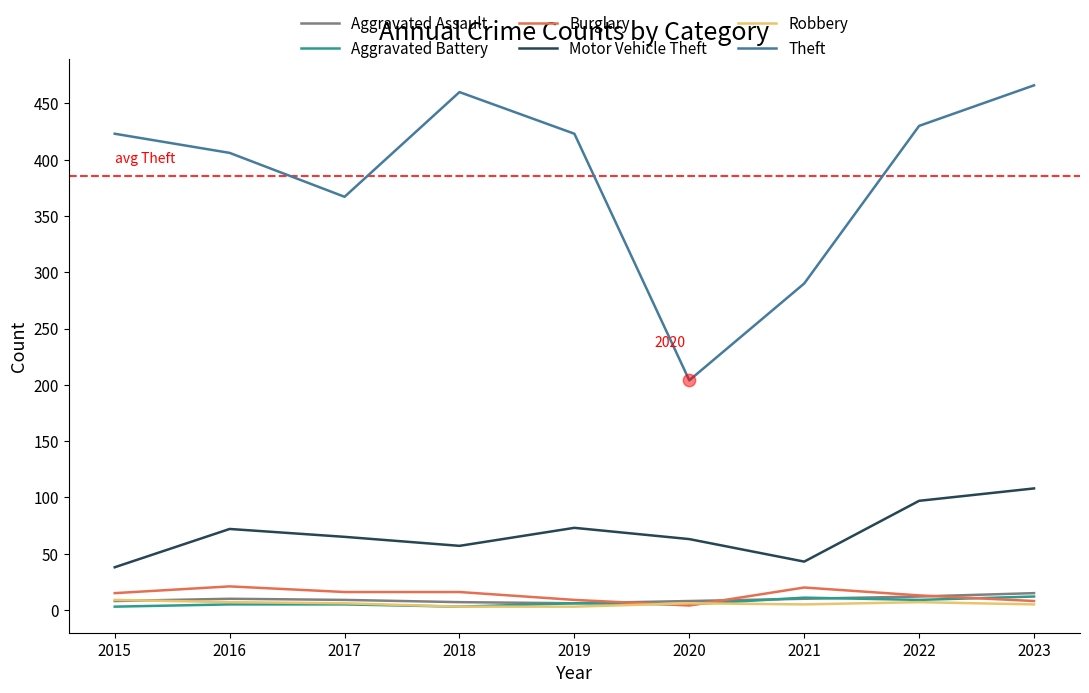

Between 2018 and 2020, which series saw the biggest shift?

Theft